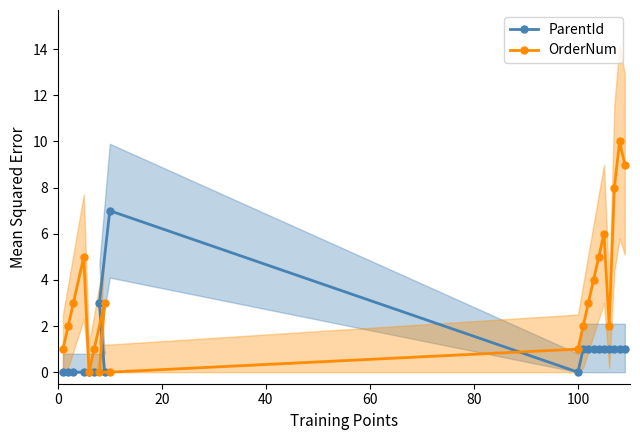

How many values in the ParentId series are below 1?

8